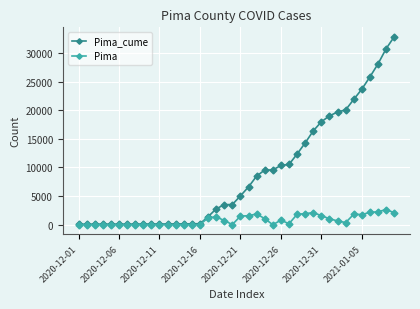

What is the difference between the second highest and second lowest values in the Pima series?

2268